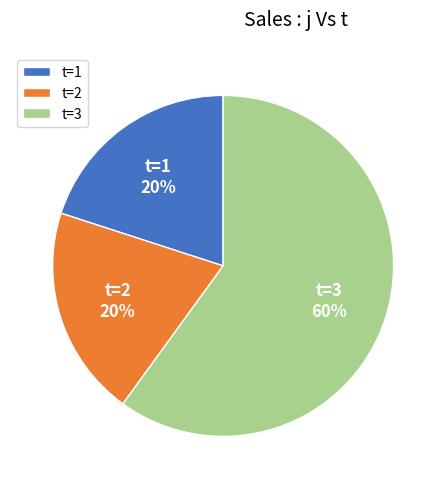

The t=1 slice represents 20% of the pie. True or false?

True